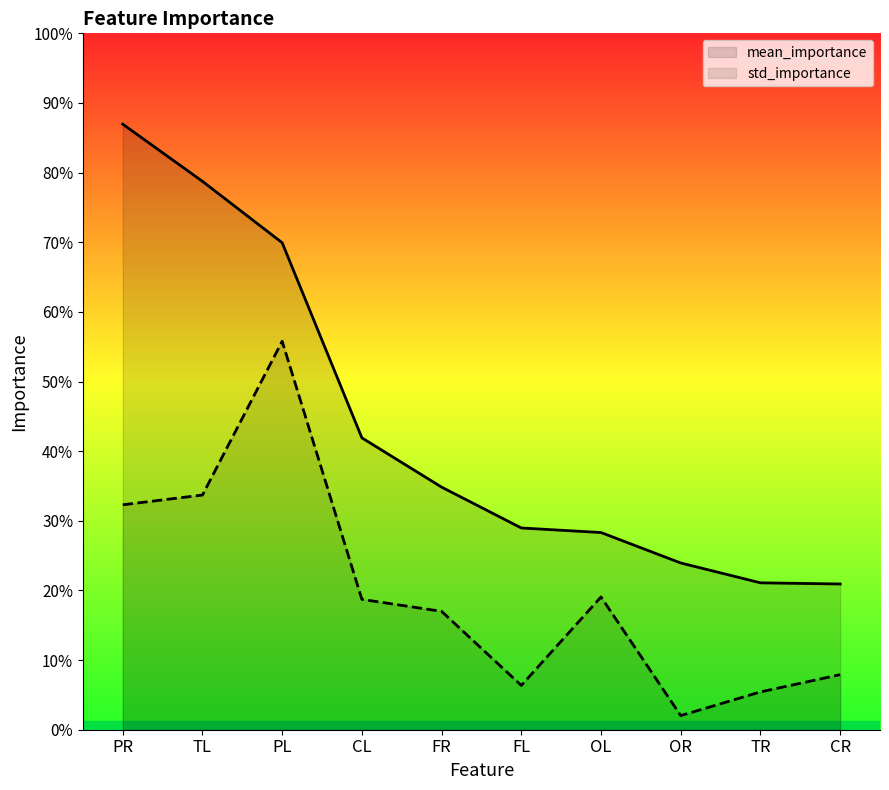

What is the highest value of the mean_importance series?

0.2